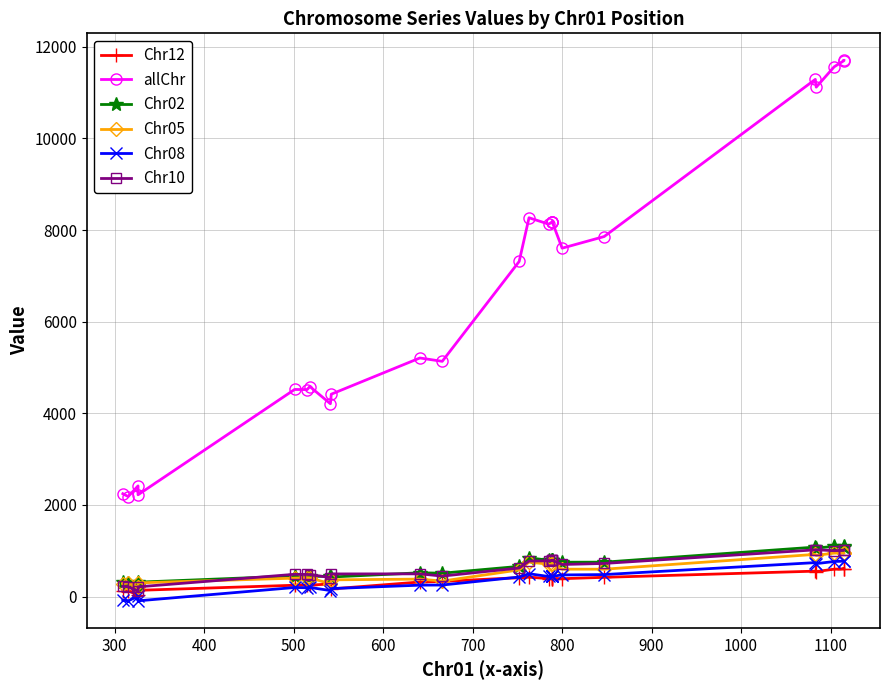

What position from the right is 900?

18